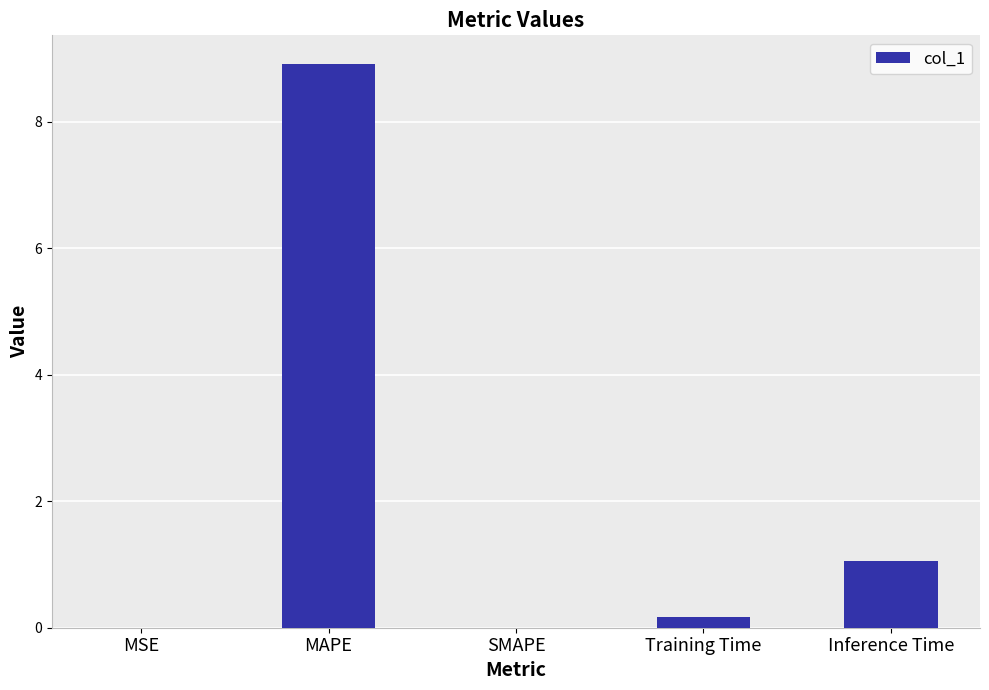

What is the greatest value displayed?

8.9